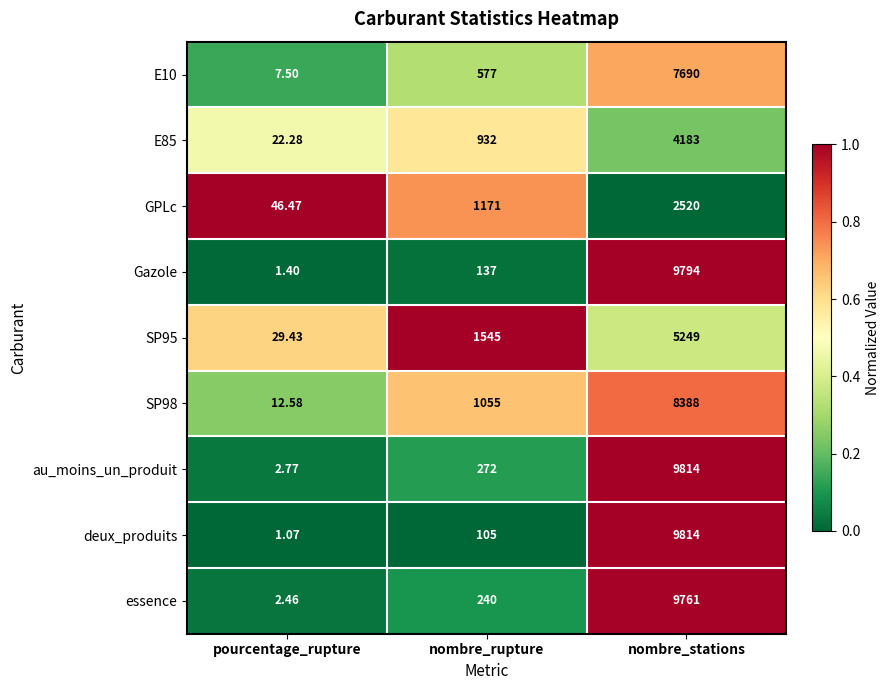

At which category is the sum across all series the highest?

nombre_stations